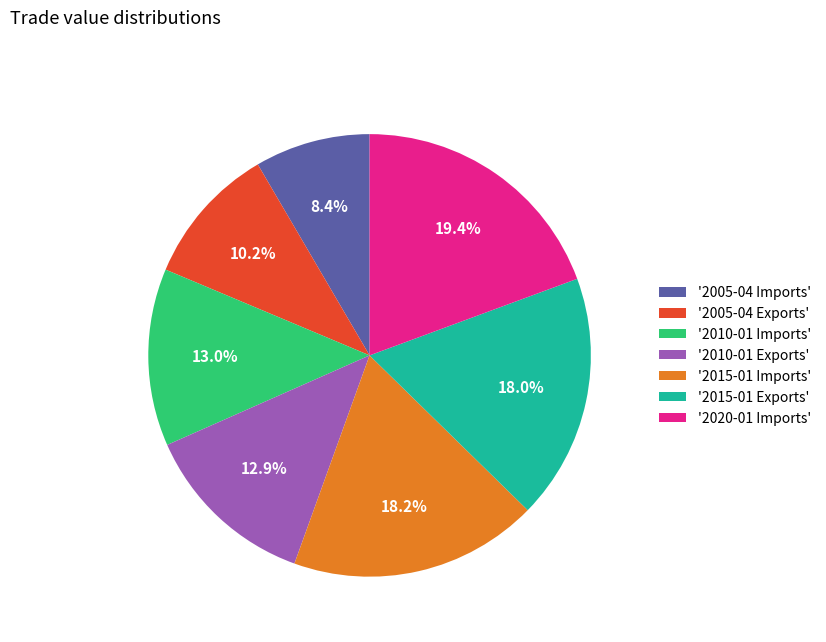

How many slices are in this pie chart?

7